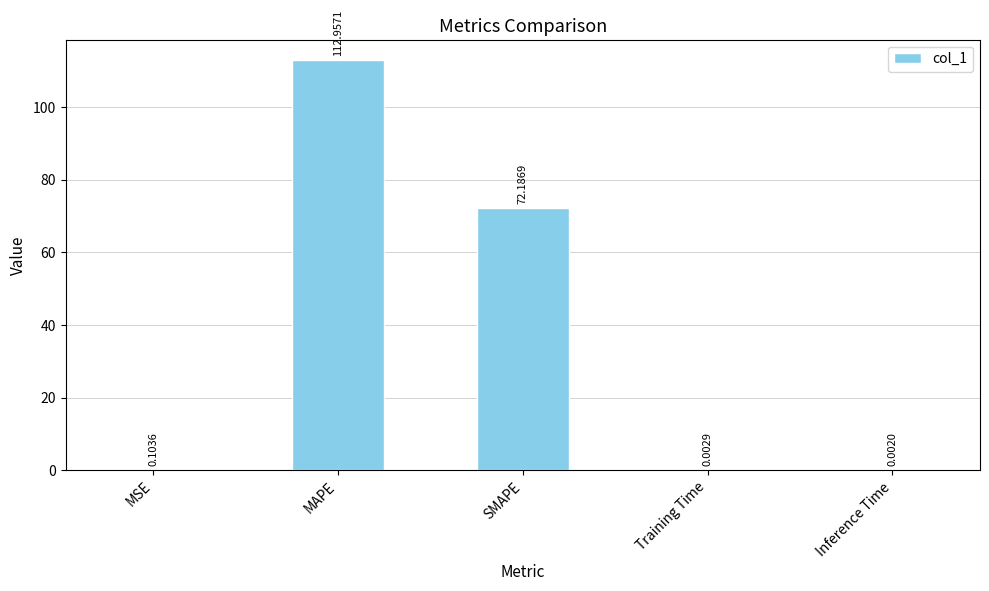

At which category does the chart reach its peak across all series?

MAPE